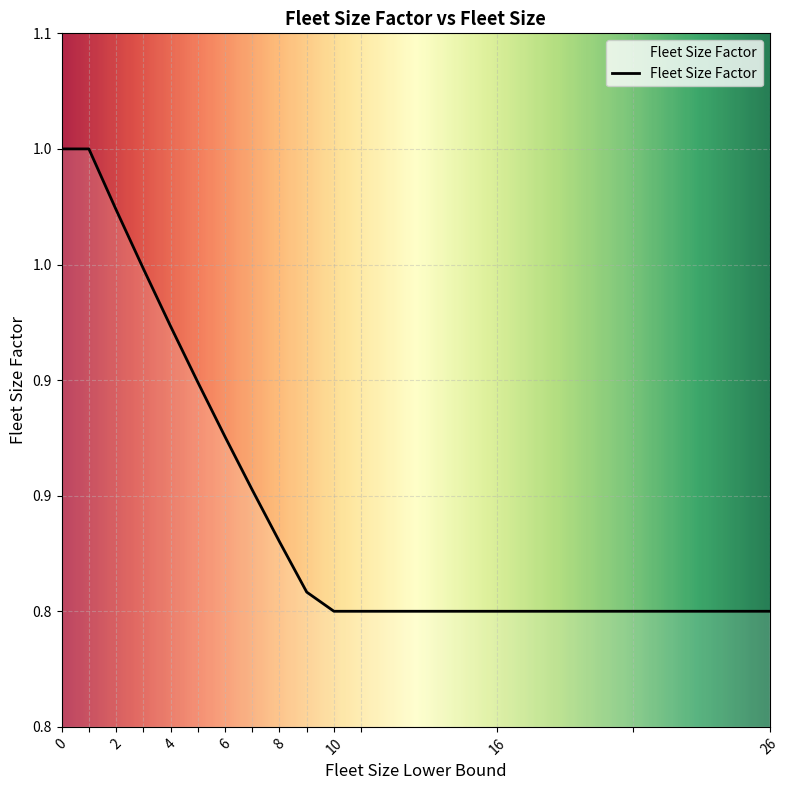

Is this an area chart (filled region under the line)?

Yes